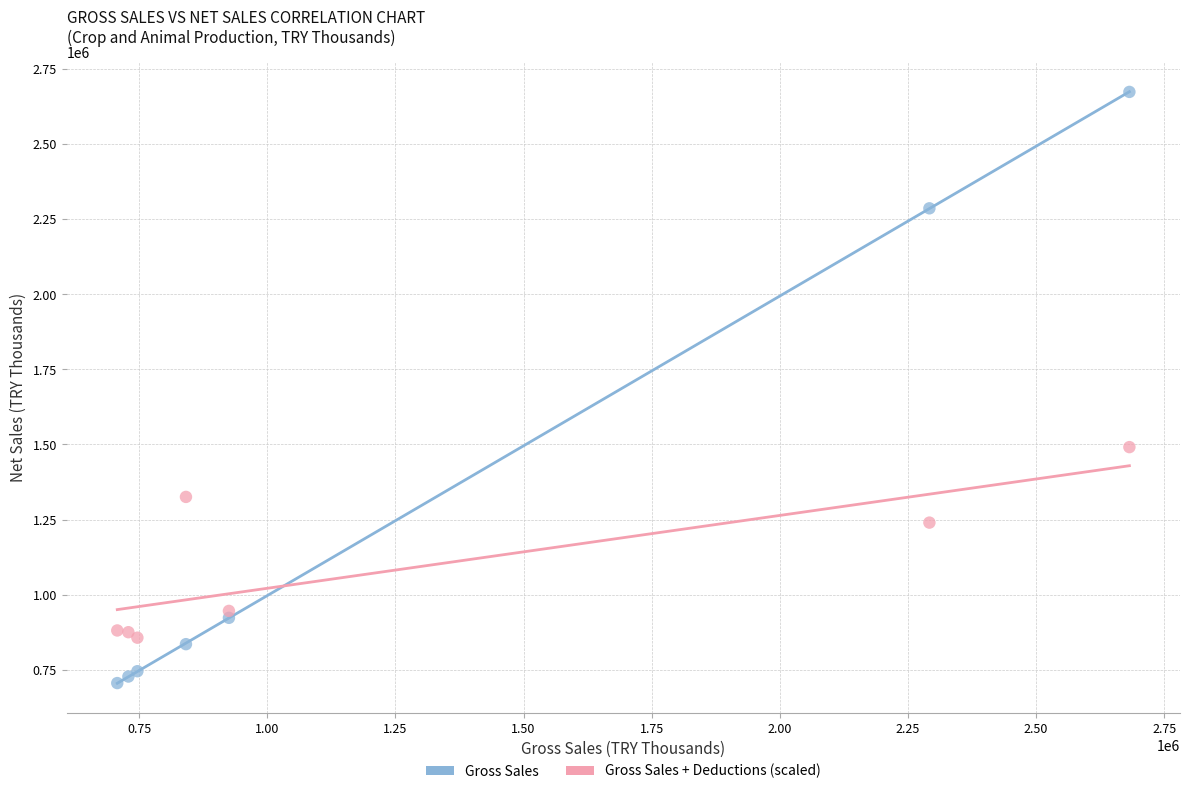

Across all series, what Y value is closest to 1689843?

1491268.9